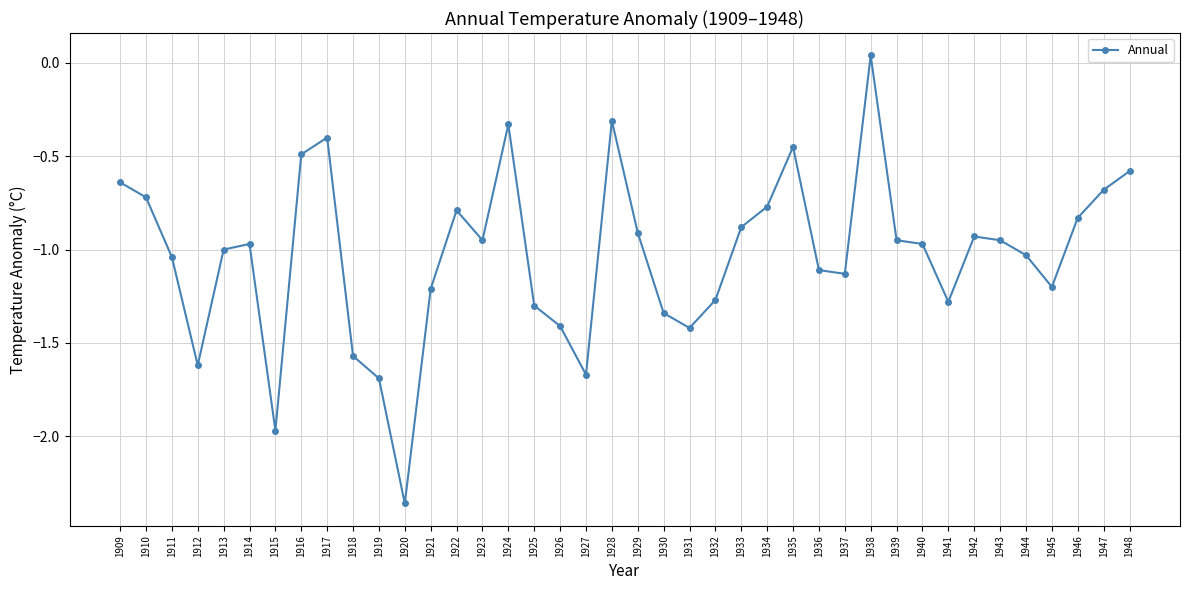

How many lines are shown in the chart?

1